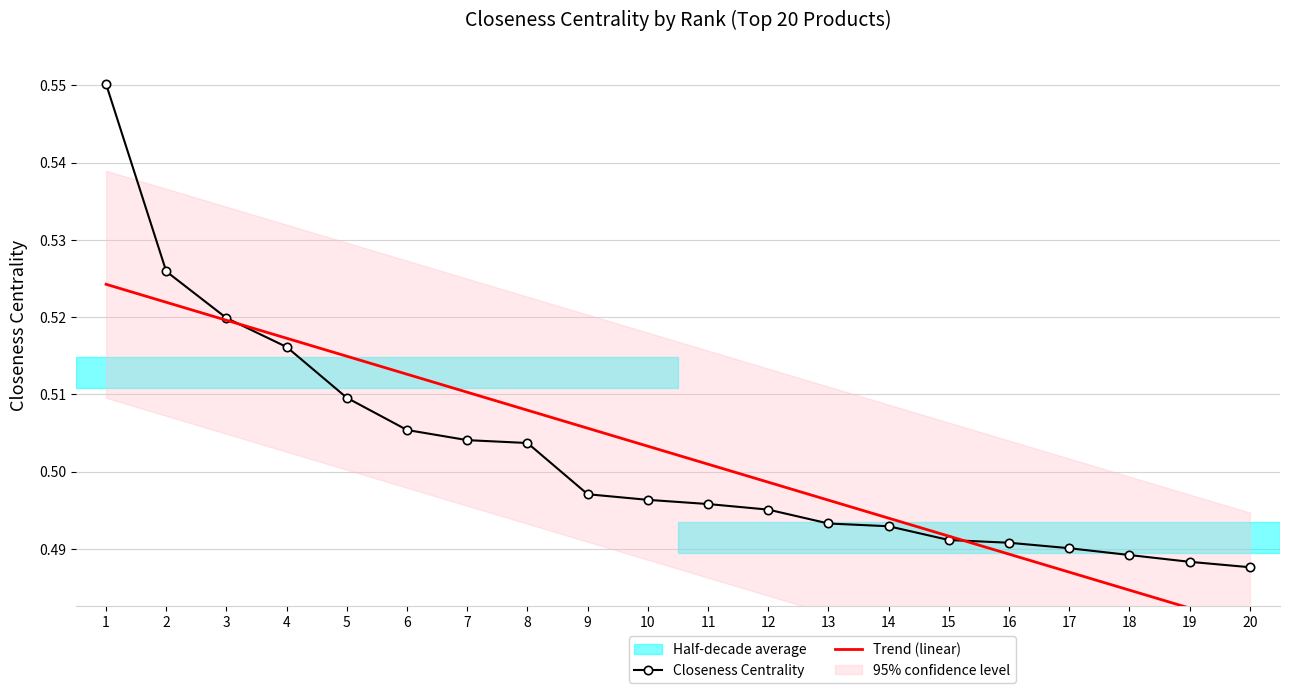

Where is Trend (linear) nearest to the value 0?

20